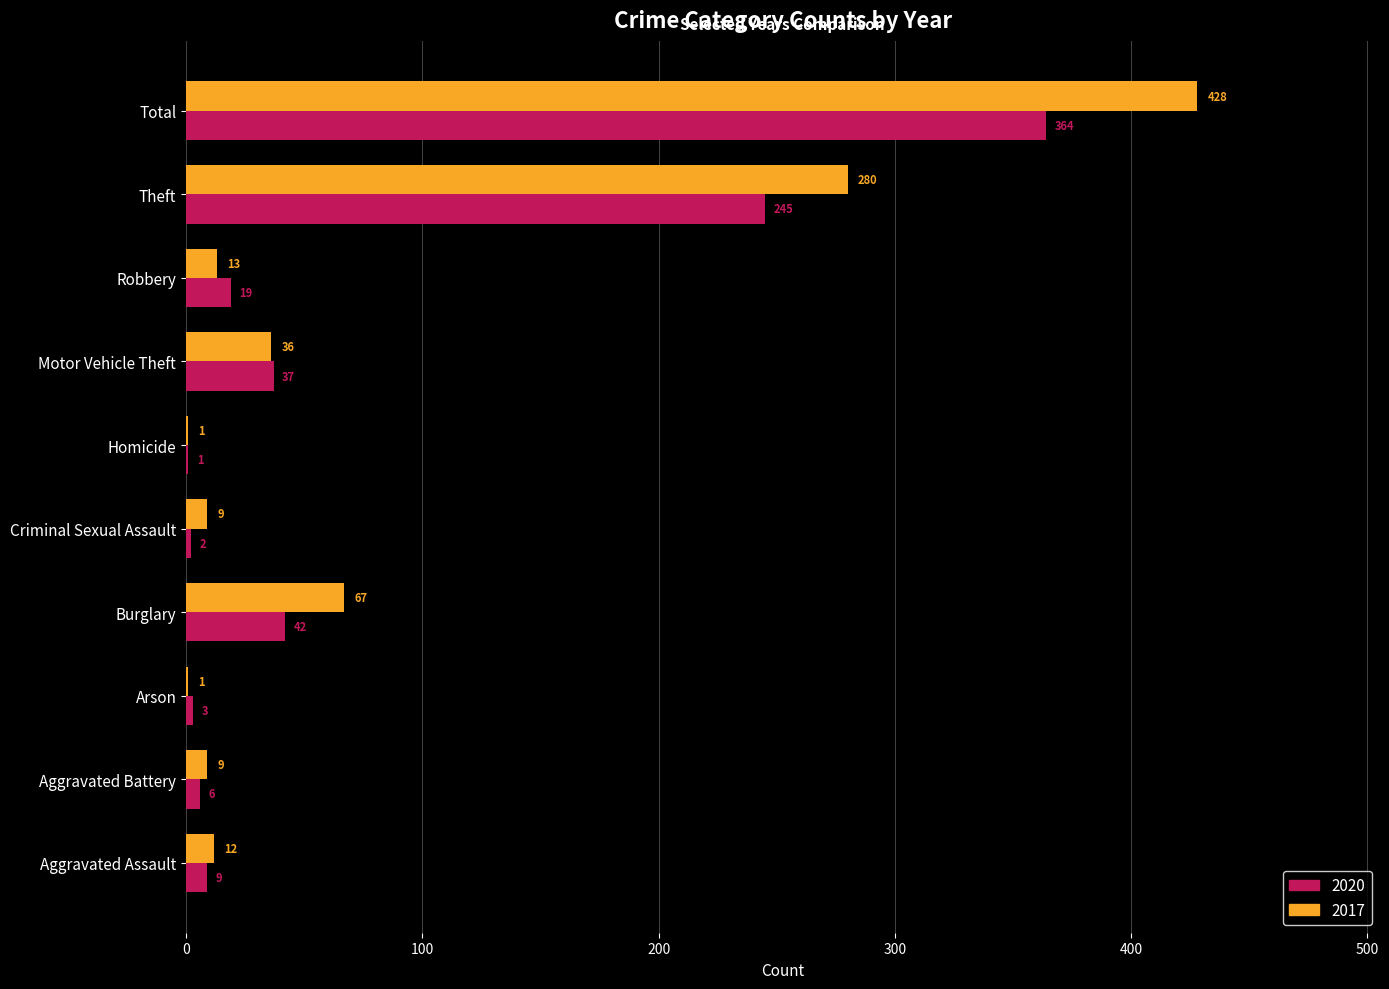

What is the sum of the 2020 values at Aggravated Battery and Theft?

251